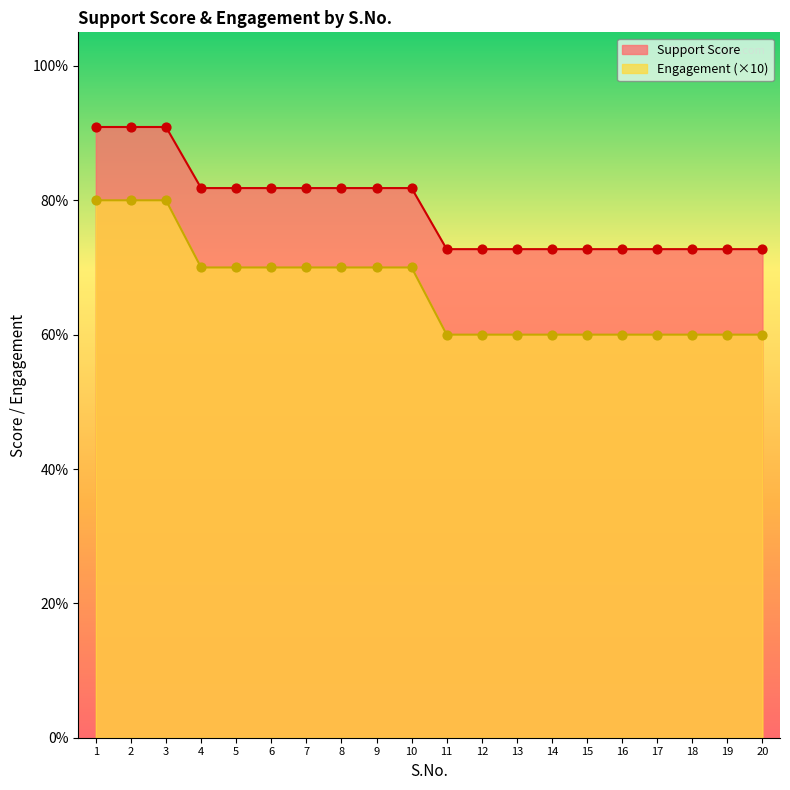

Which series has the largest Y range (max minus min)?

Engagement